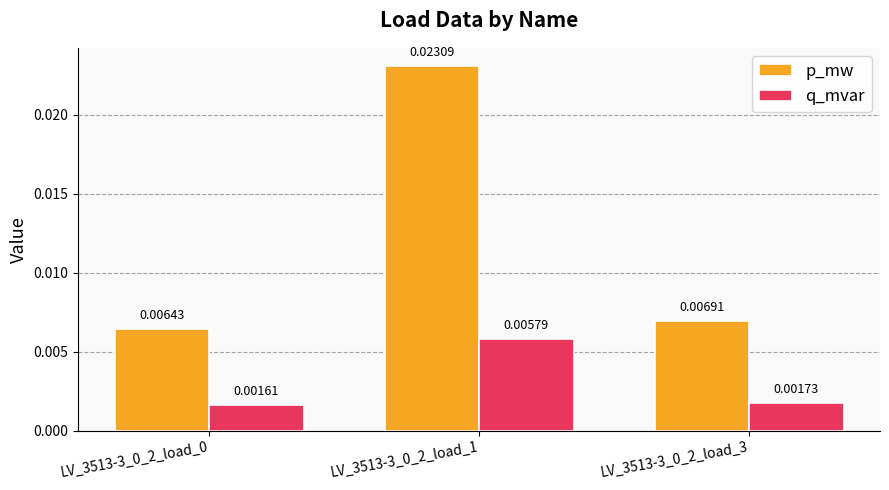

Which series has the largest total across all categories?

p_mw